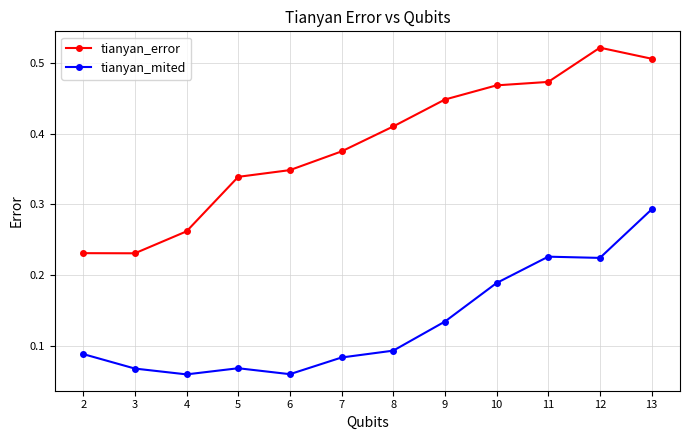

Which category has the highest value across all series?

12